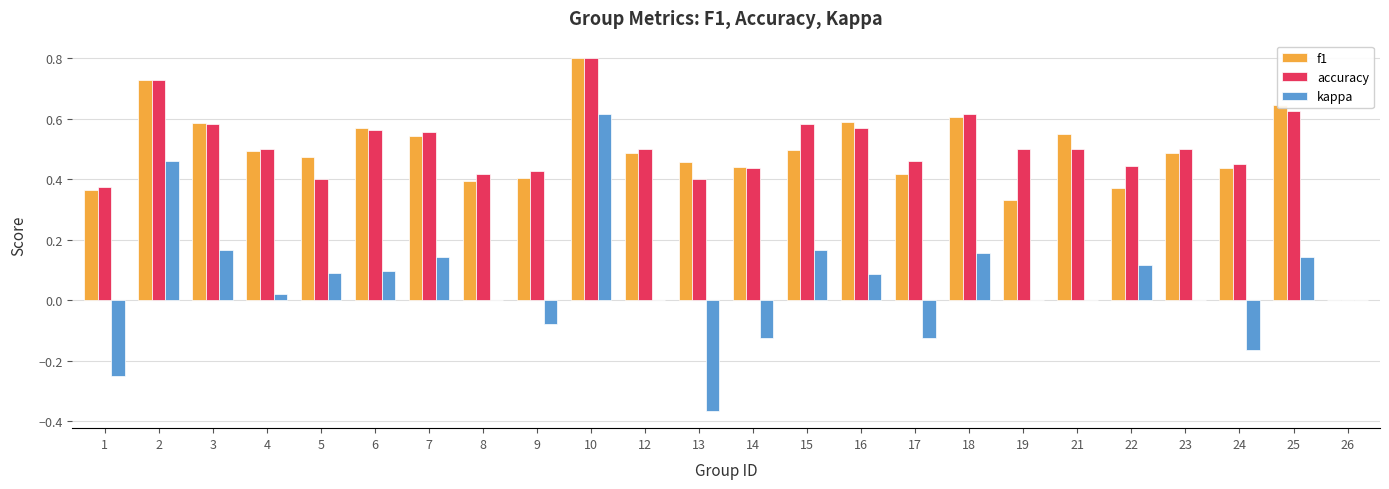

What are all the series names shown in the legend?

f1, accuracy, kappa